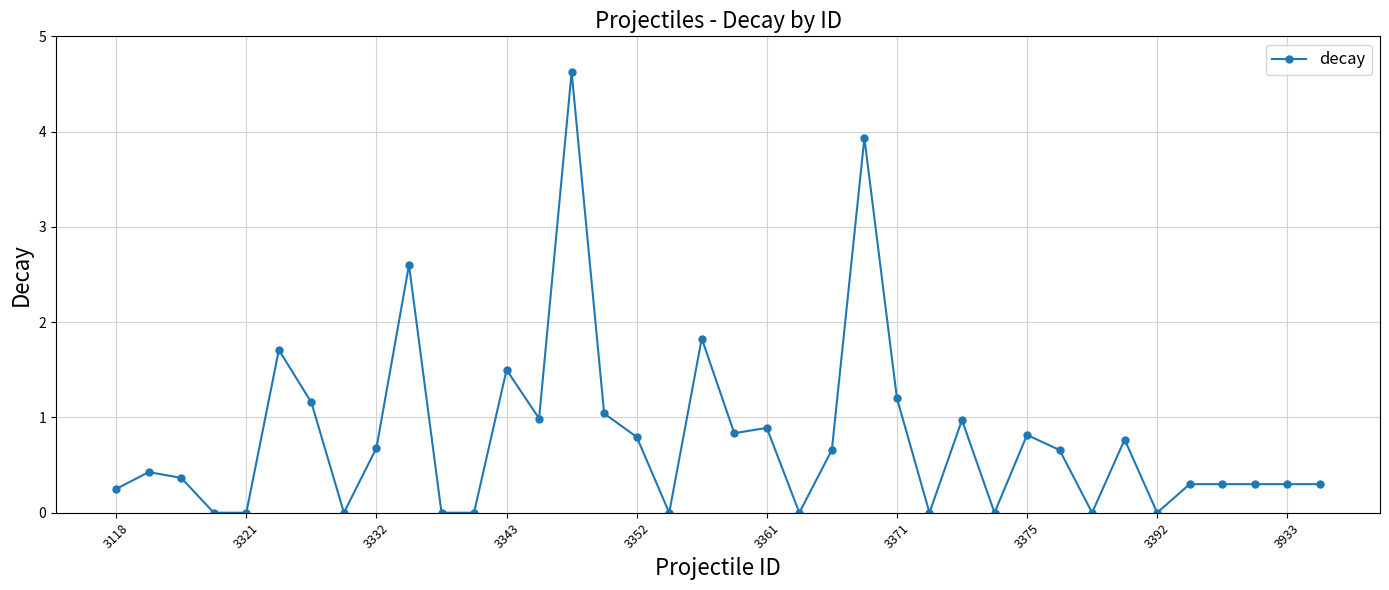

How many lines are shown in the chart?

1